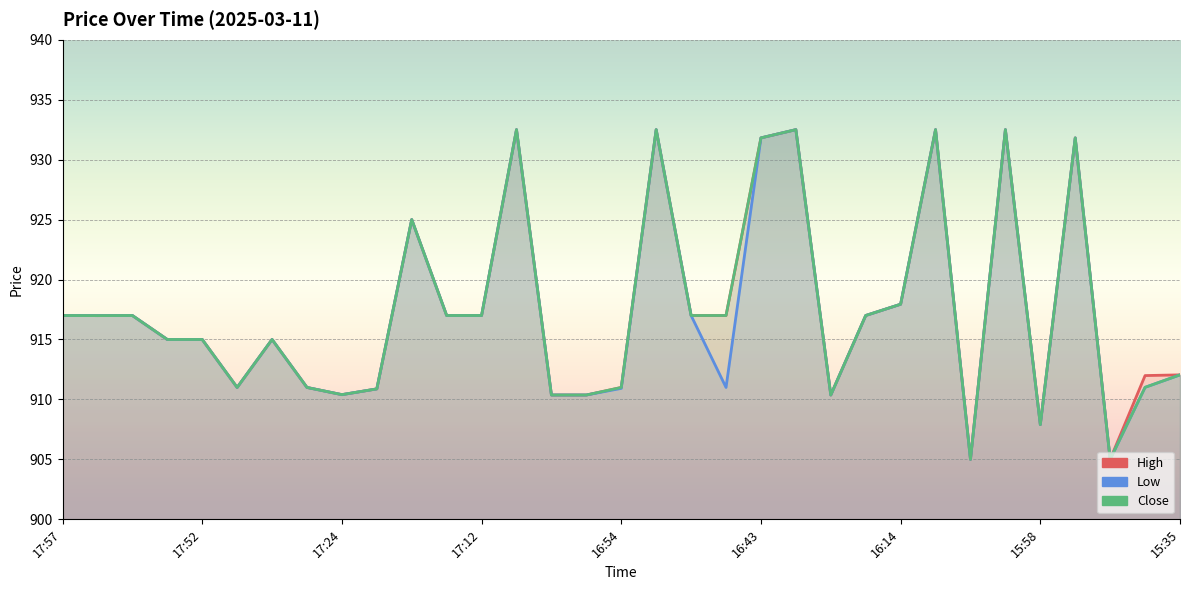

At which category is the sum across all series the highest?

17:02